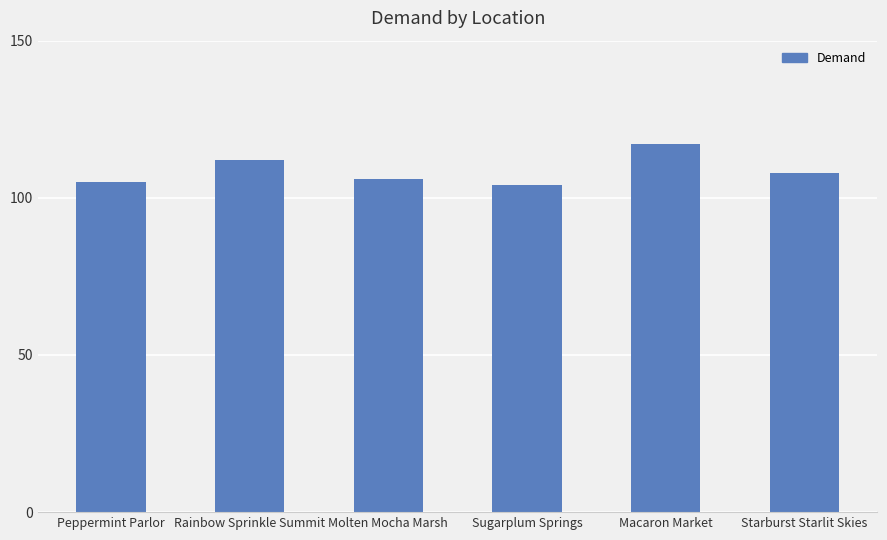

What is the label of the 3rd bar from the left?

Molten Mocha Marsh